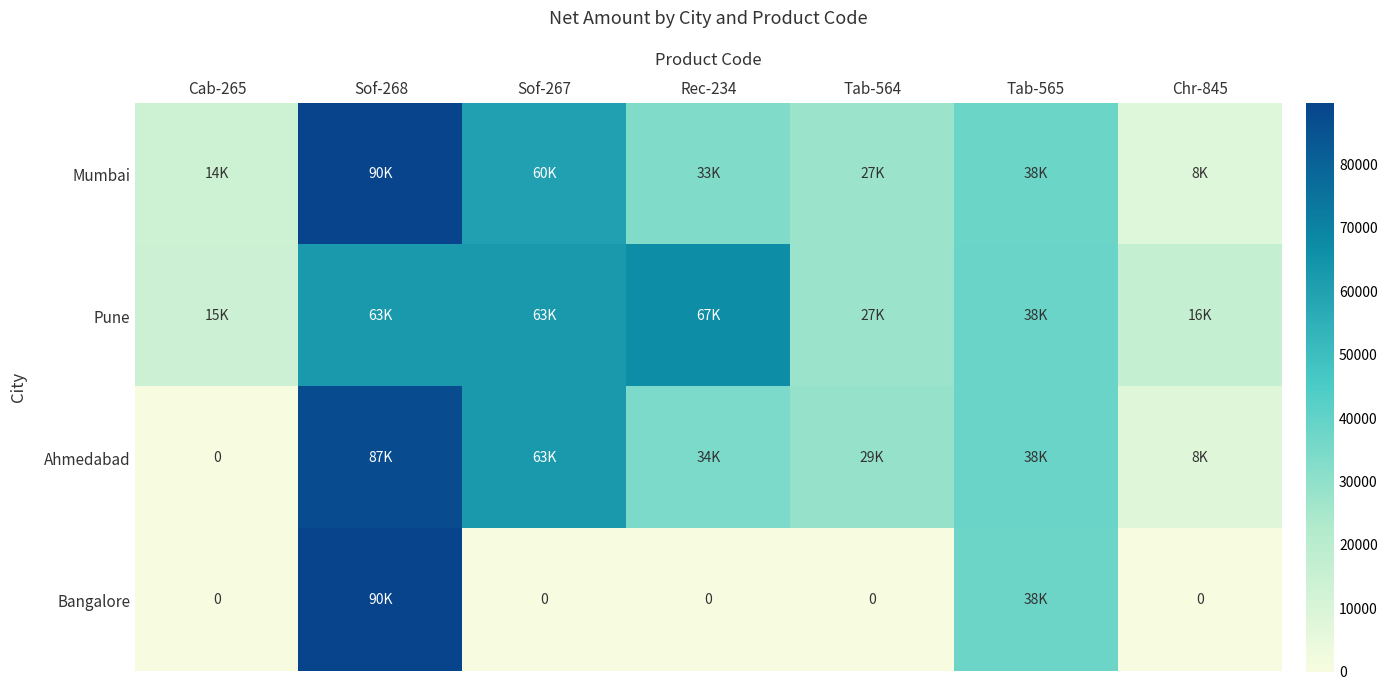

Where does the Pune series first go above 38291?

Sof-268